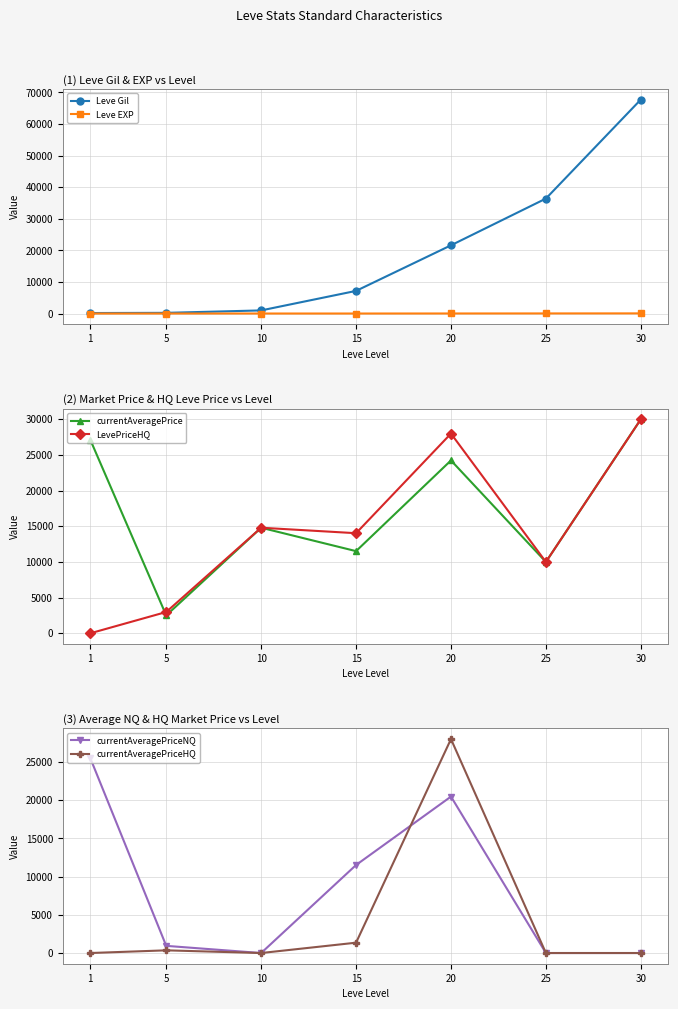

Reading left to right, transcribe all the data shown in this chart.

Leve Gil: 1=160.0	5=220.0	10=990.0	15=7170.0	20=21600.0	25=36390.0	30=67730.0
Leve EXP: 1=1.0	5=5.0	10=9.0	15=7.0	20=21.0	25=36.0	30=52.0
currentAveragePrice: 1=27128.0	5=2507.0	10=14799.5	15=11517.2	20=24235.5	25=10000.0	30=30000.0
LevePriceHQ: 1=0.0	5=2984.5	10=14799.5	15=14031.4	20=28000.0	25=10000.0	30=30000.0
currentAveragePriceNQ: 1=25500.0	5=937.0	10=0.0	15=11517.2	20=20471.0	25=0.0	30=0.0
currentAveragePriceHQ: 1=0.0	5=352.0	10=0.0	15=1352.9	20=28000.0	25=0.0	30=0.0